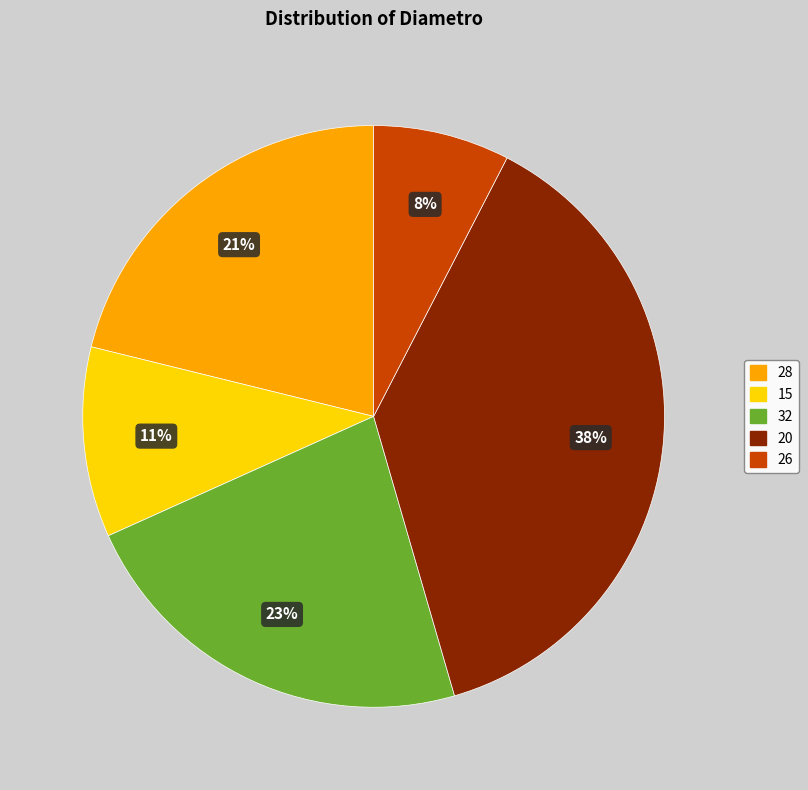

True or false: 26 accounts for 16% of the total.

False